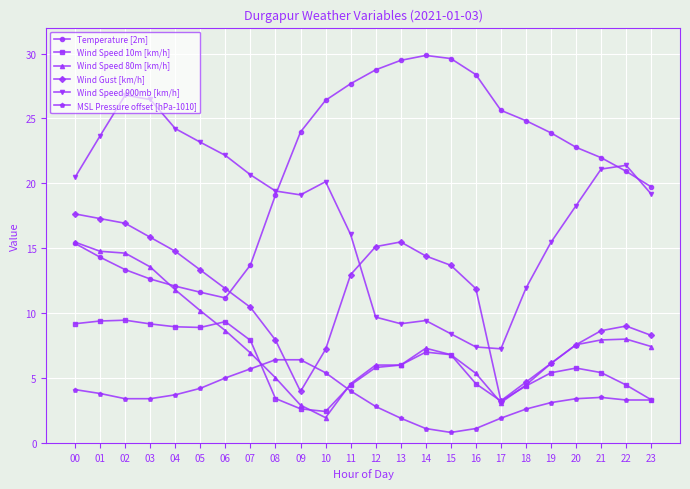

Is it true that Wind Gust [km/h] equals 22.2 at 02?

False